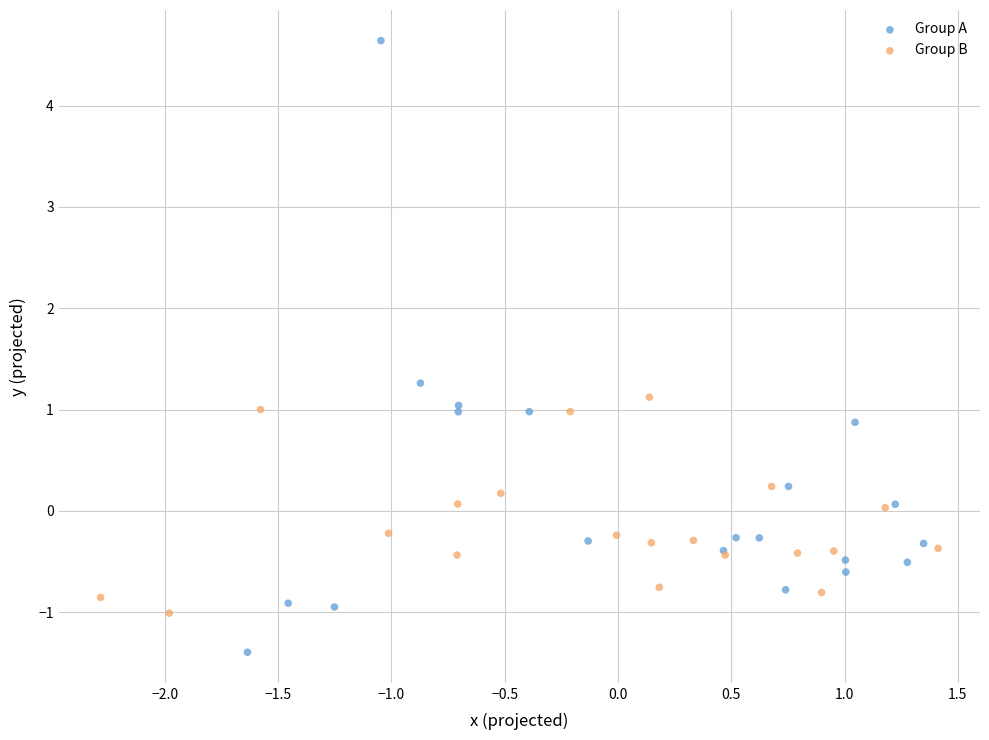

What are all the series names shown in the legend?

Group A, Group B